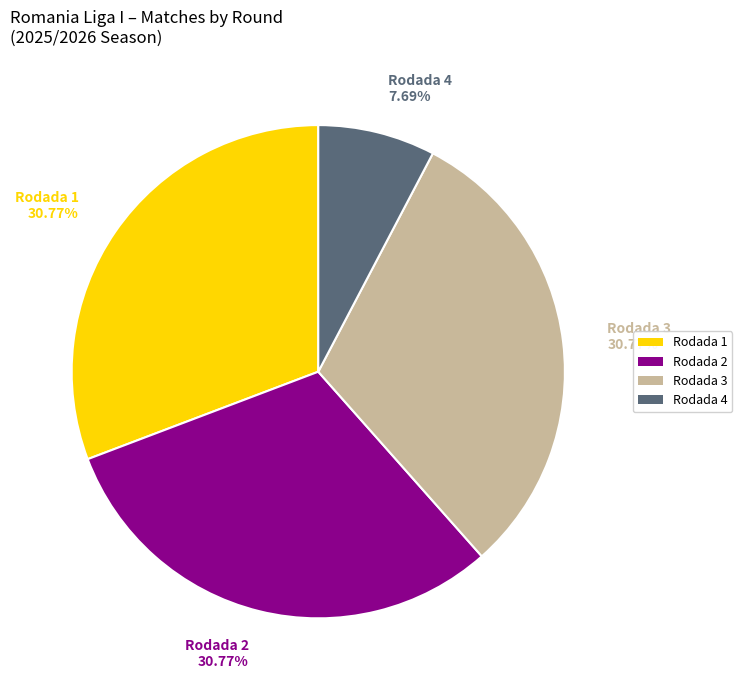

Does any single category account for the majority?

No